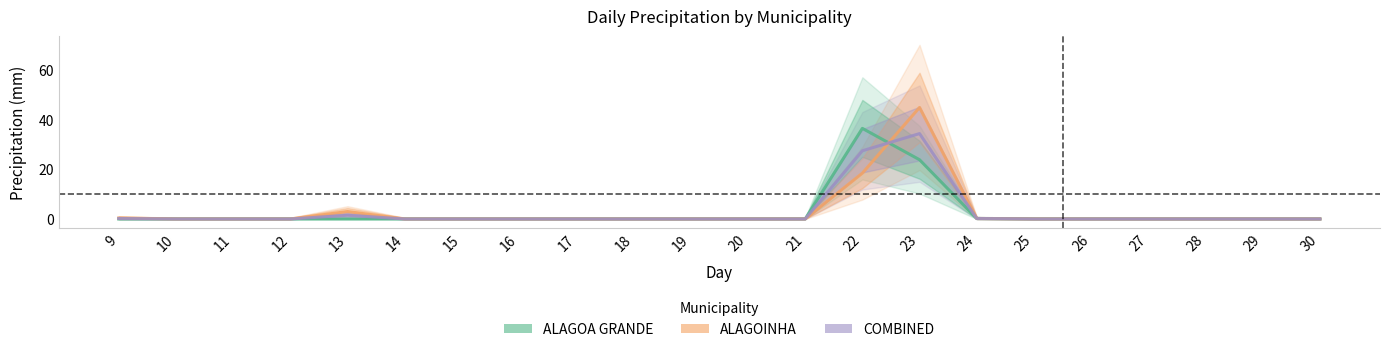

How many positive values does the ALAGOINHA series have?

5